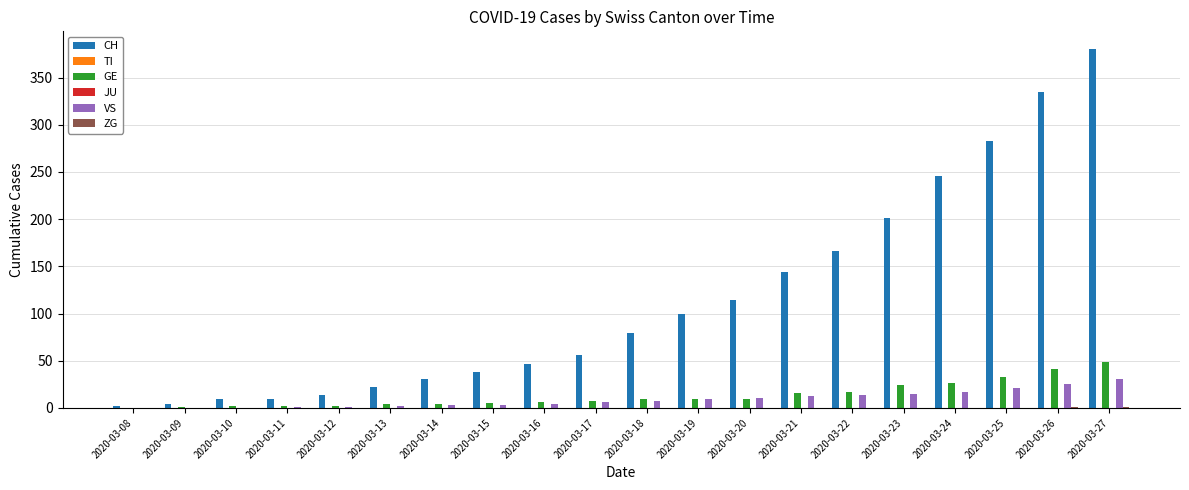

At which label does CH first exceed 79?

2020-03-19